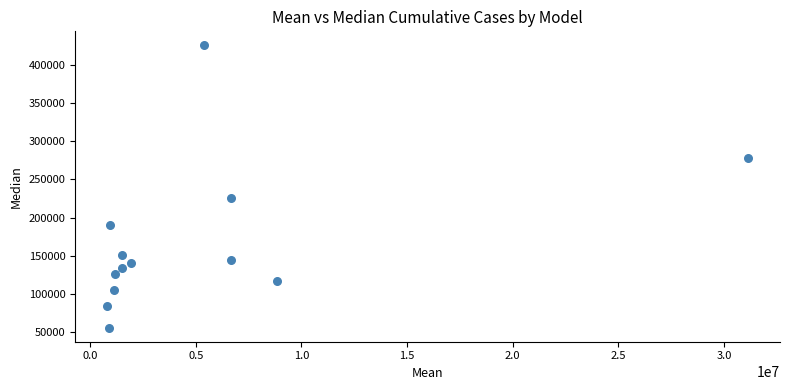

What Y value in the scatter plot is closest to 240648?

225525.8